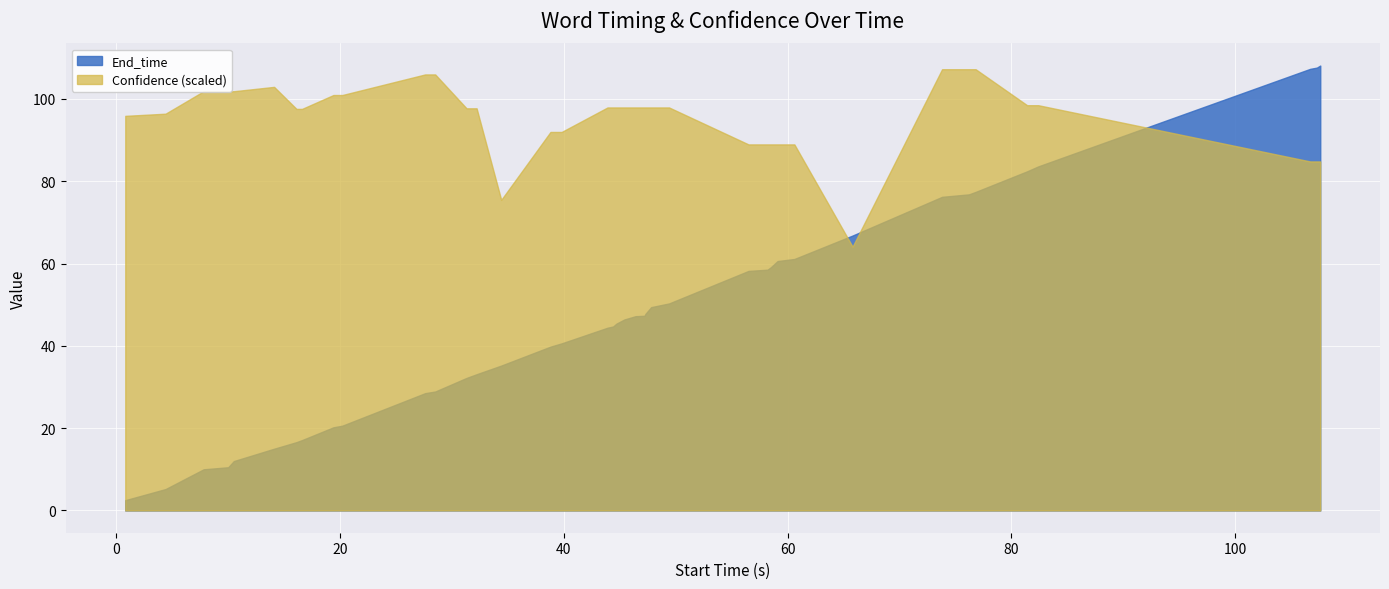

Reading left to right, what are all the values shown in this chart?

End_time: 2.5	5.2	10.0	10.5	12.0	15.0	16.6	17.1	20.2	20.6	28.5	28.9	32.2	33.1	35.2	39.8	40.6	44.4	44.7	45.4	46.4	47.2	47.3	47.8	49.4	50.3	58.2	58.5	59.1	60.6	61.1	66.8	76.2	76.8	77.4	82.4	83.6	107.3	107.6	108.1
Confidence: 0.9	0.9	0.9	0.9	0.9	1.0	0.9	0.9	0.9	0.9	1.0	1.0	0.9	0.9	0.7	0.9	0.9	0.9	0.9	0.9	0.9	0.9	0.9	0.9	0.9	0.9	0.8	0.8	0.8	0.8	0.8	0.6	1.0	1.0	1.0	0.9	0.9	0.8	0.8	0.8